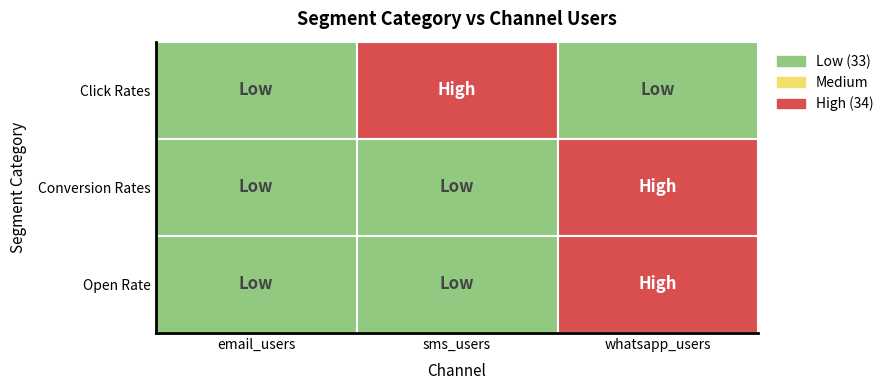

What is the highest value of the Click Rates series?

34